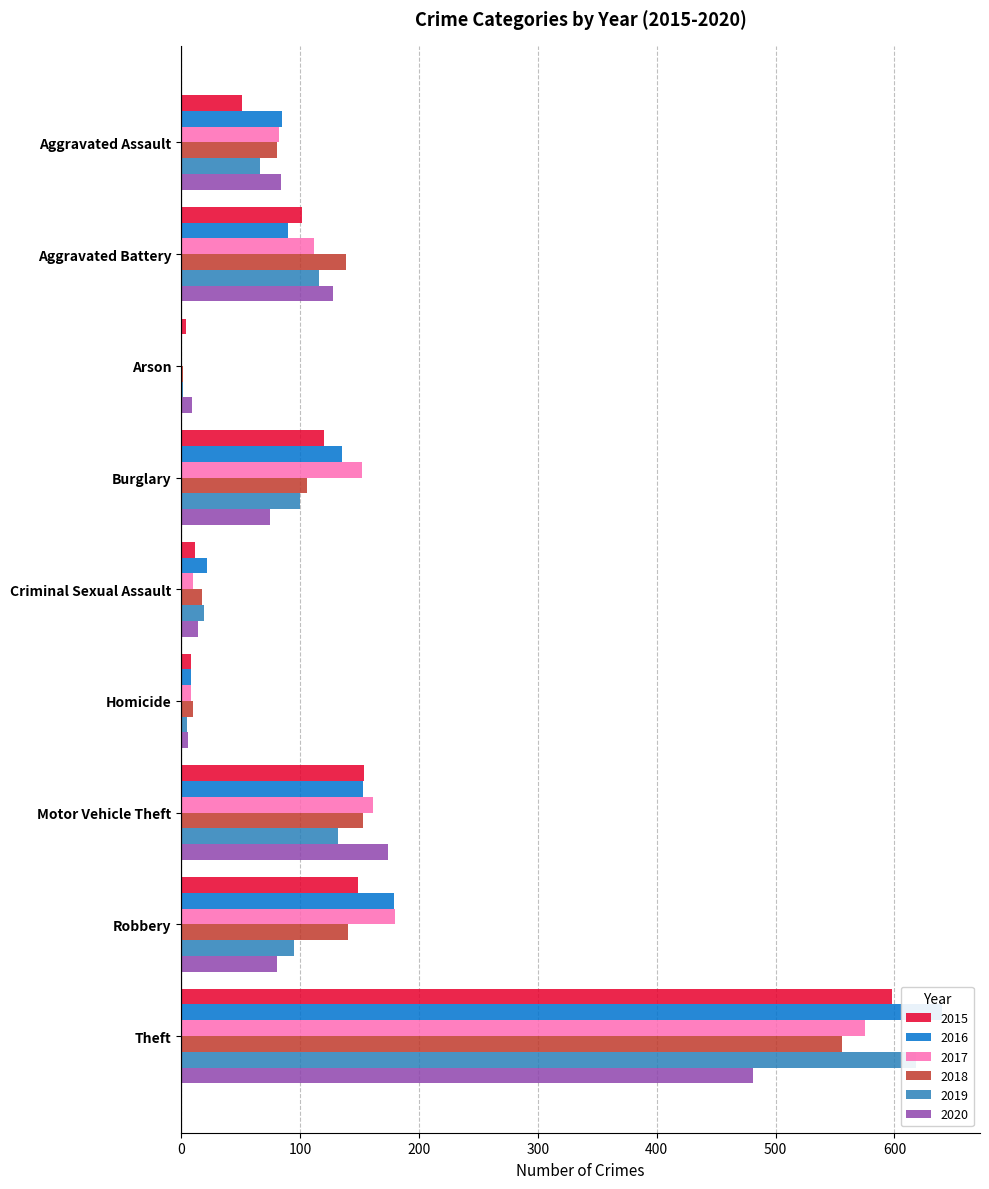

What is the difference between the 2020 values at Robbery and Motor Vehicle Theft?

93